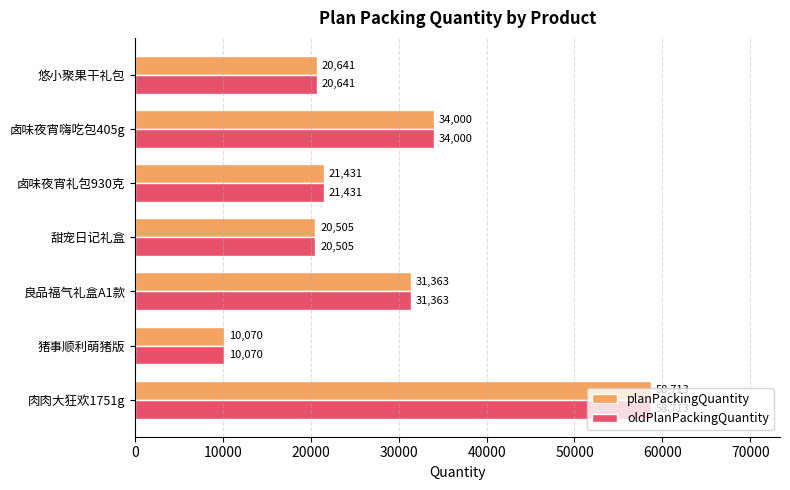

What is the maximum value shown in the chart?

58713